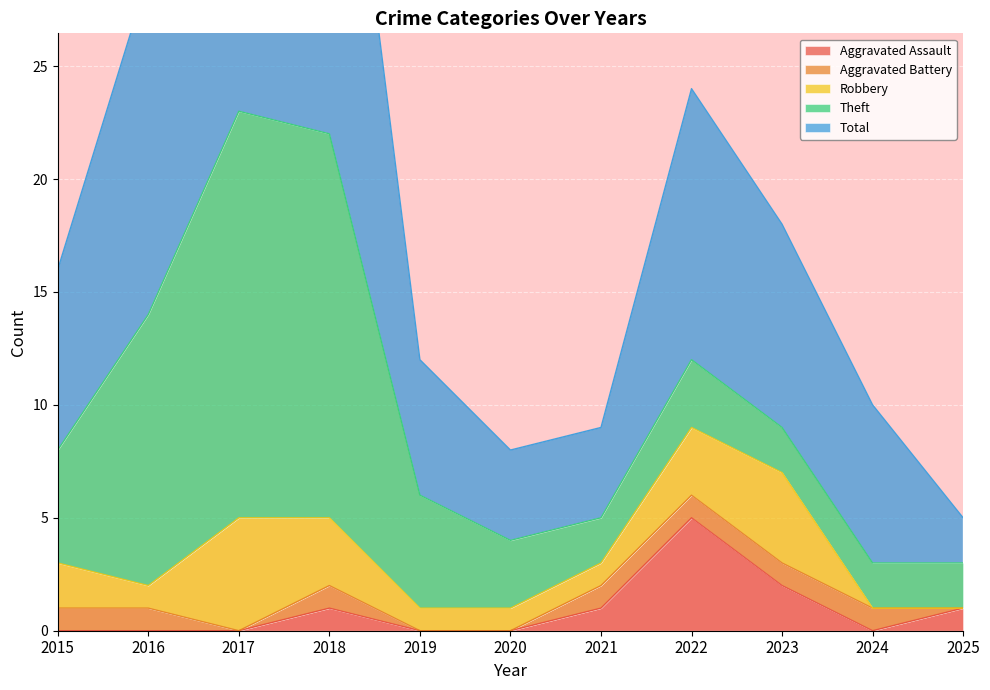

At which label does Total reach its peak?

2017